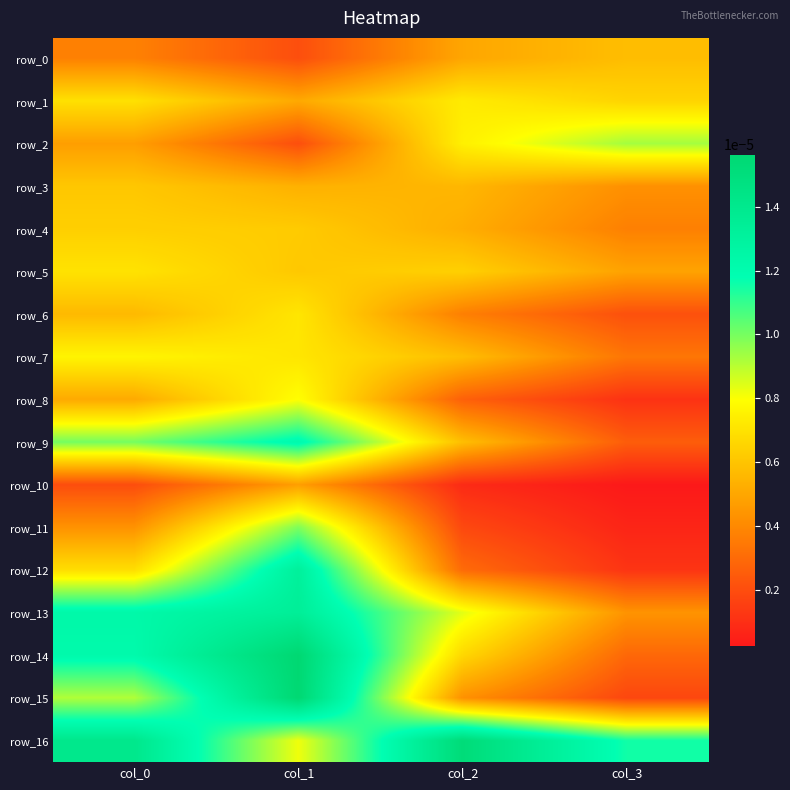

At how many categories does at least one series exceed 0?

4